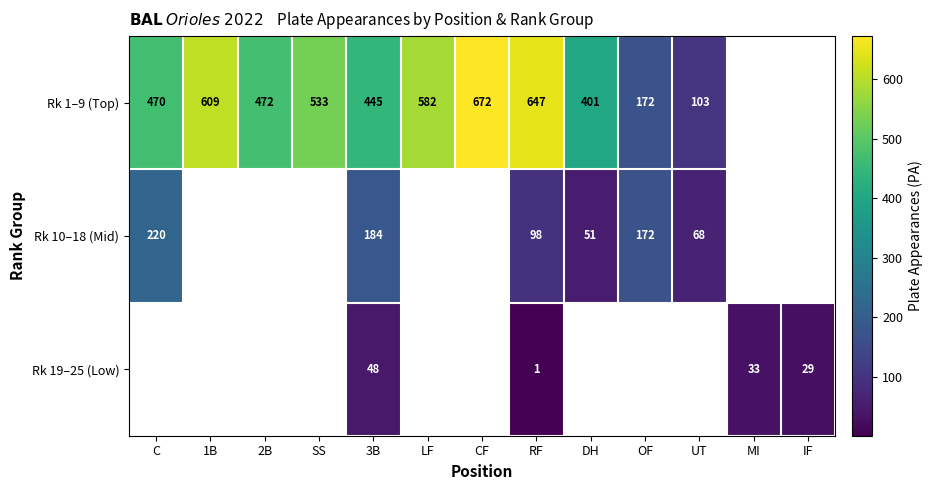

Is it true that Rk 1–9 (Top) equals 153 at SS?

False